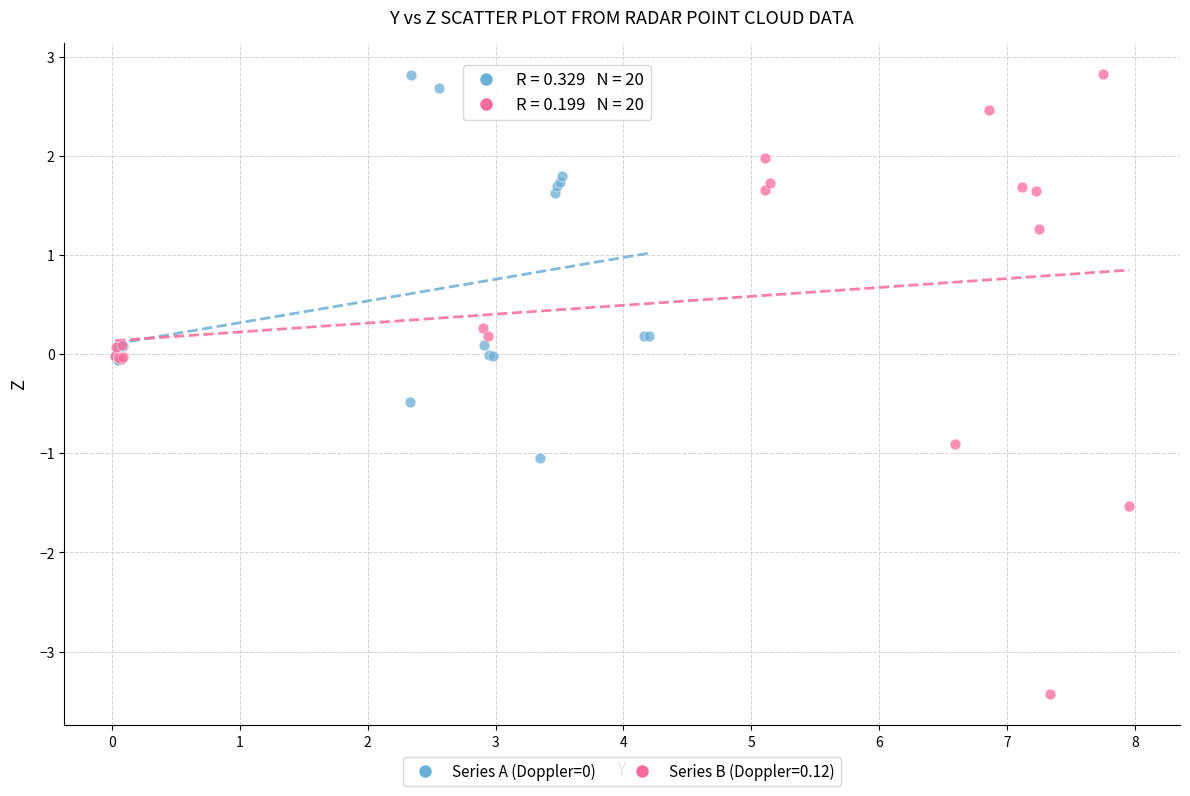

Which series contains the lowest Y value?

Series B (Doppler=0.12)